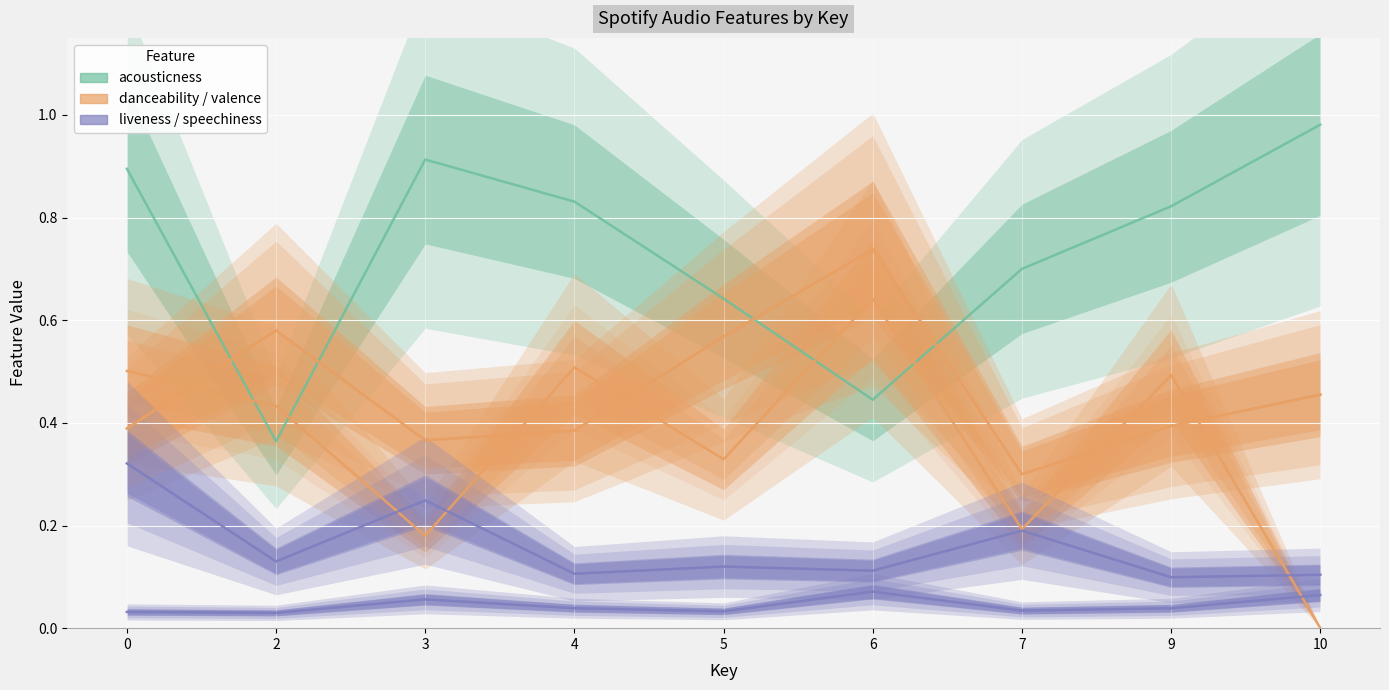

Rank the categories by acousticness value from lowest to highest.

2, 6, 5, 7, 9, 4, 0, 3, 10